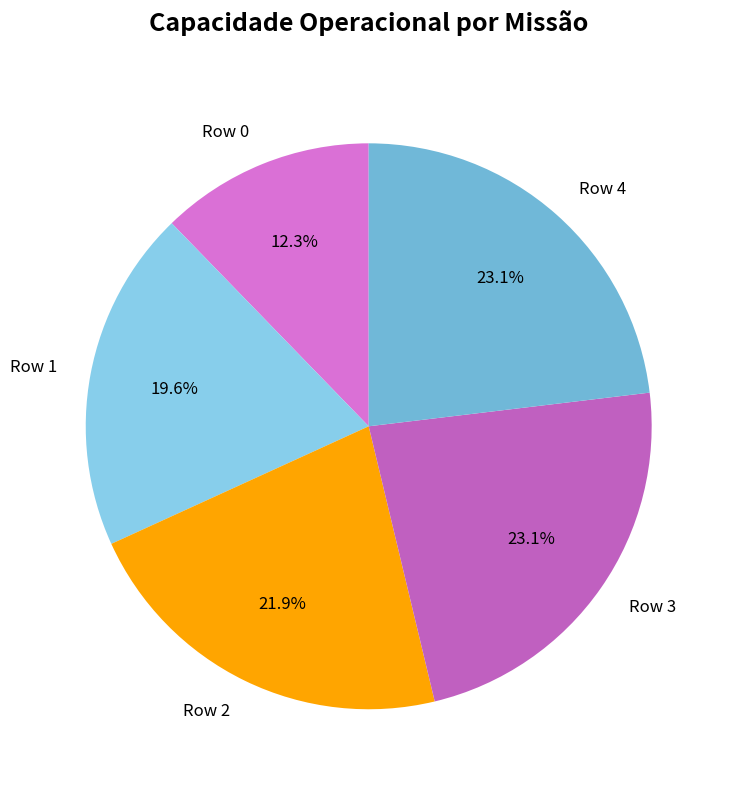

What percentage do Row 3 and Row 1 together represent?

42.7%